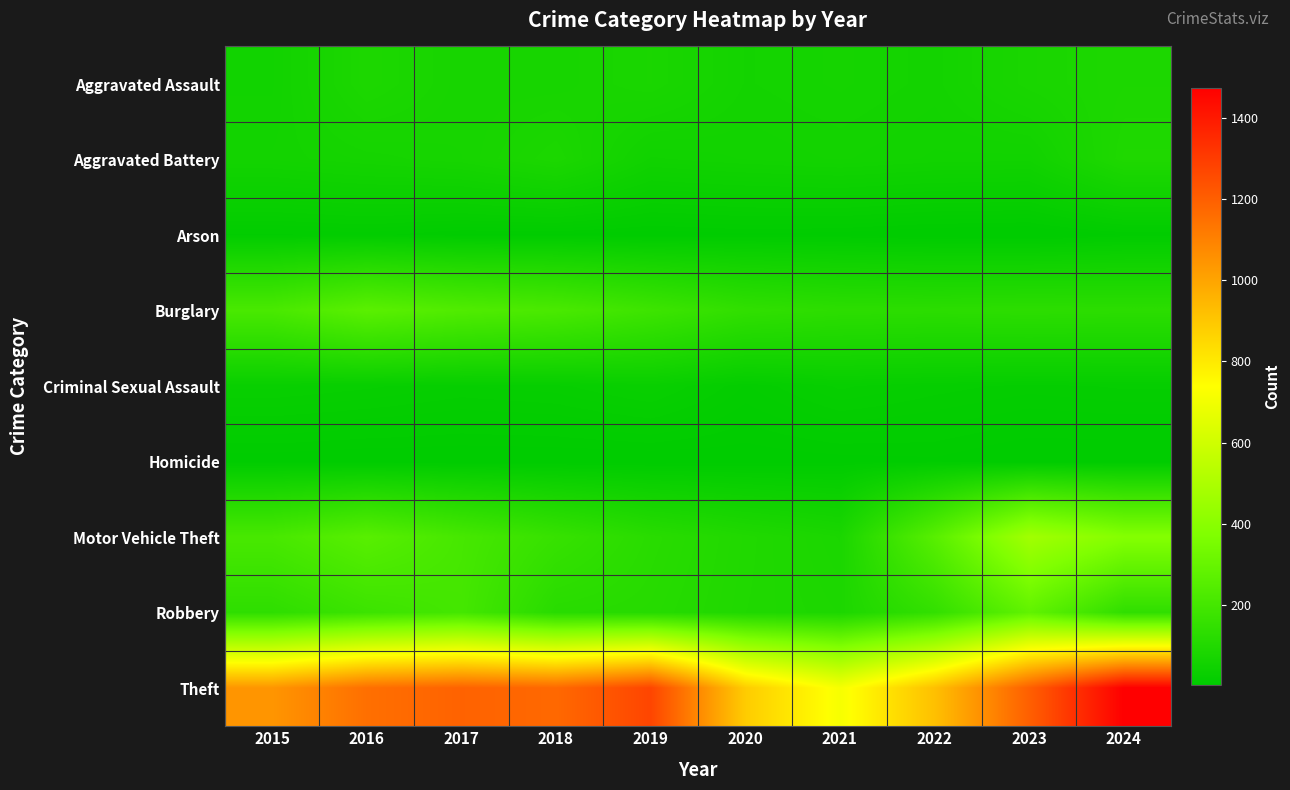

List the series in order of their peak value, highest first.

Theft, Motor Vehicle Theft, Robbery, Burglary, Aggravated Battery, Aggravated Assault, Criminal Sexual Assault, Arson, Homicide